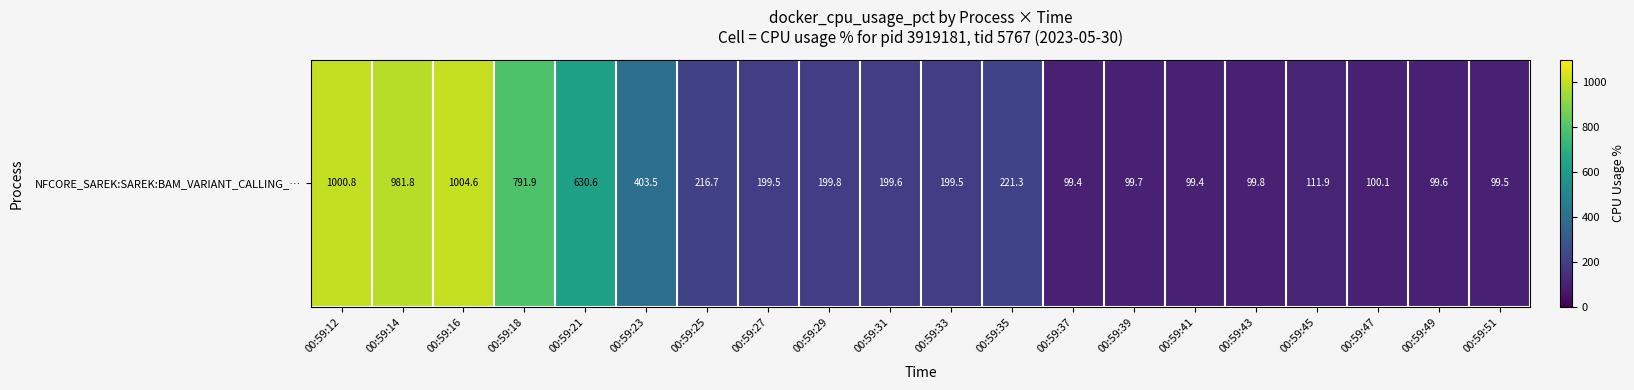

What is the greatest value displayed?

1004.6